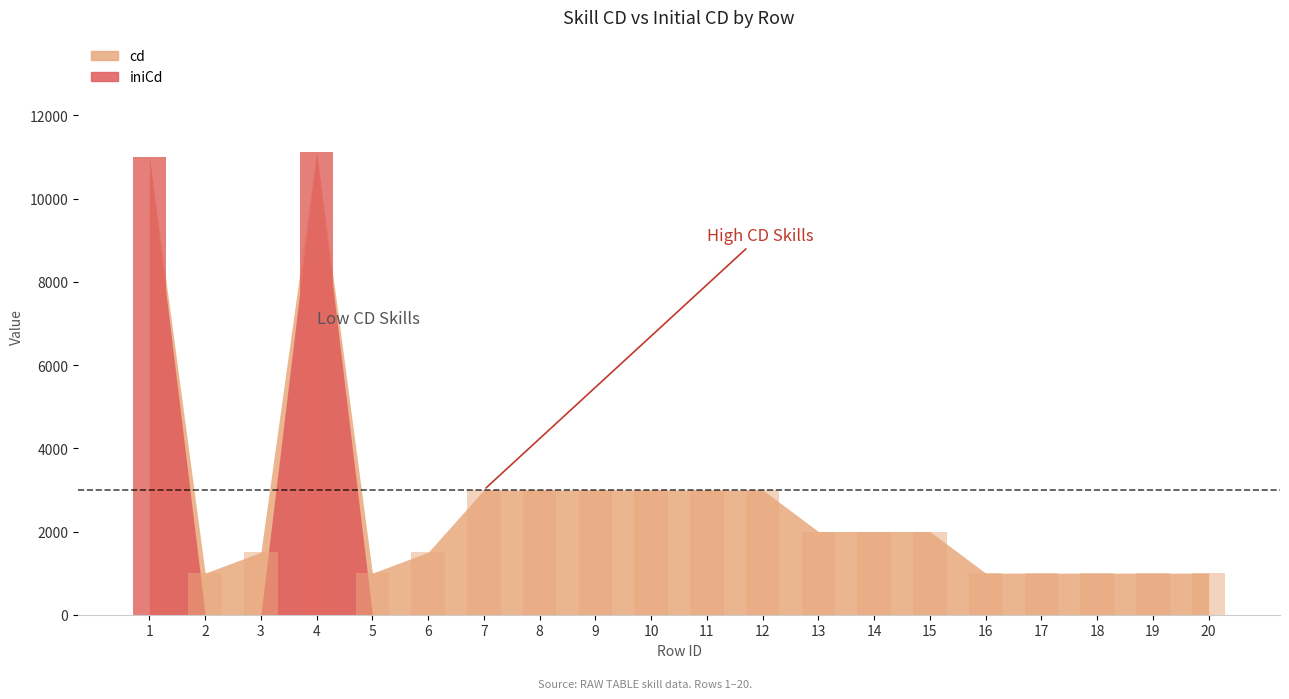

What is the total value across all series at 11?

3000